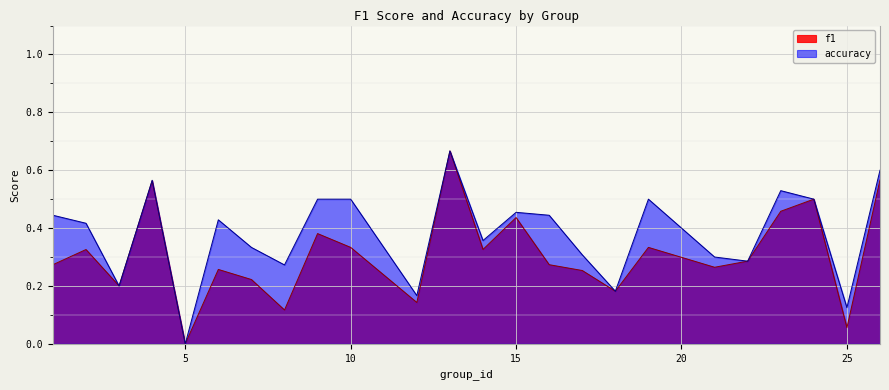

Does the chart display data point markers on the line(s)?

No